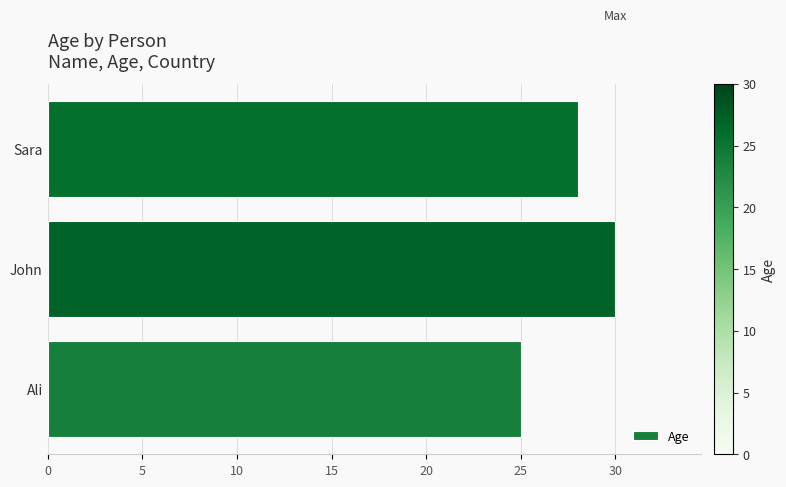

Is it true that the value at Sara is 45?

False